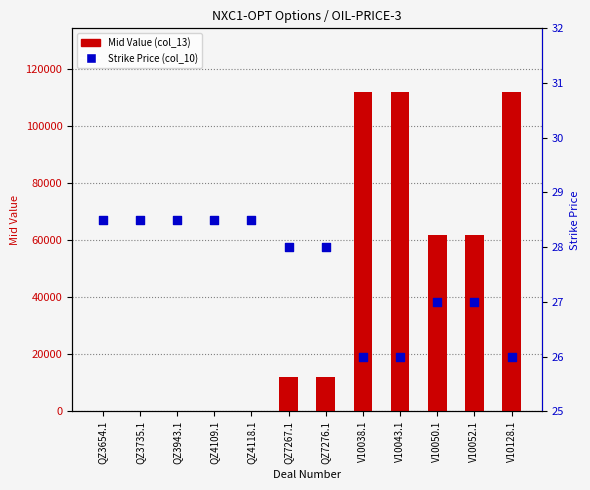

Which series has the widest spread of Y values?

Mid Value (col_13)